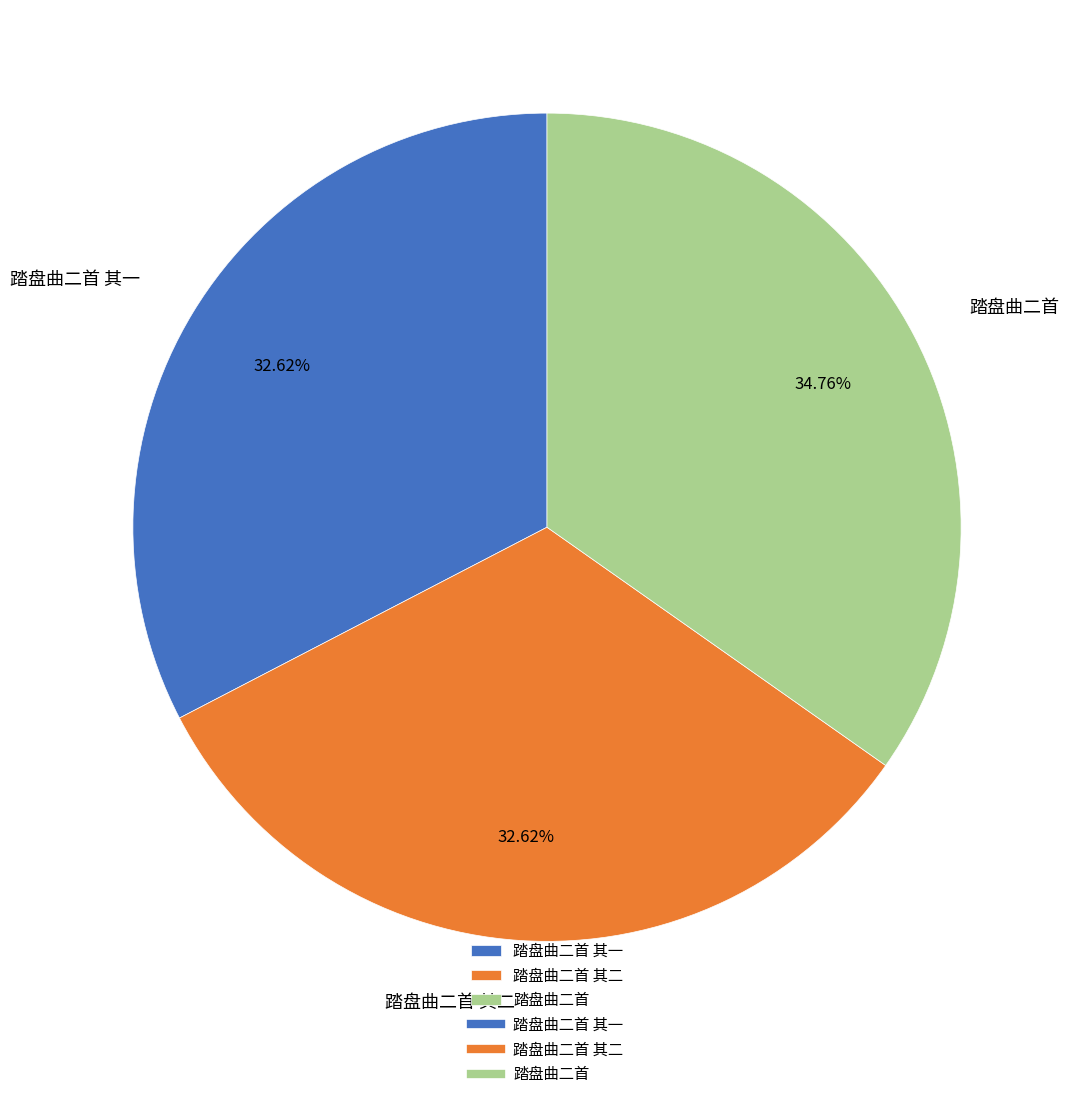

How many slices are in this pie chart?

3